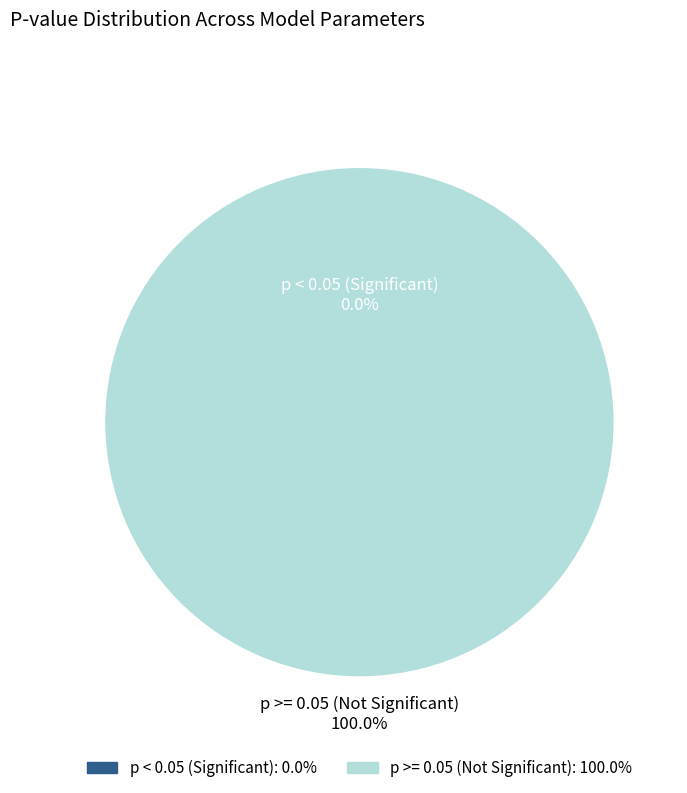

Is num_dayofweek the majority of the pie?

No